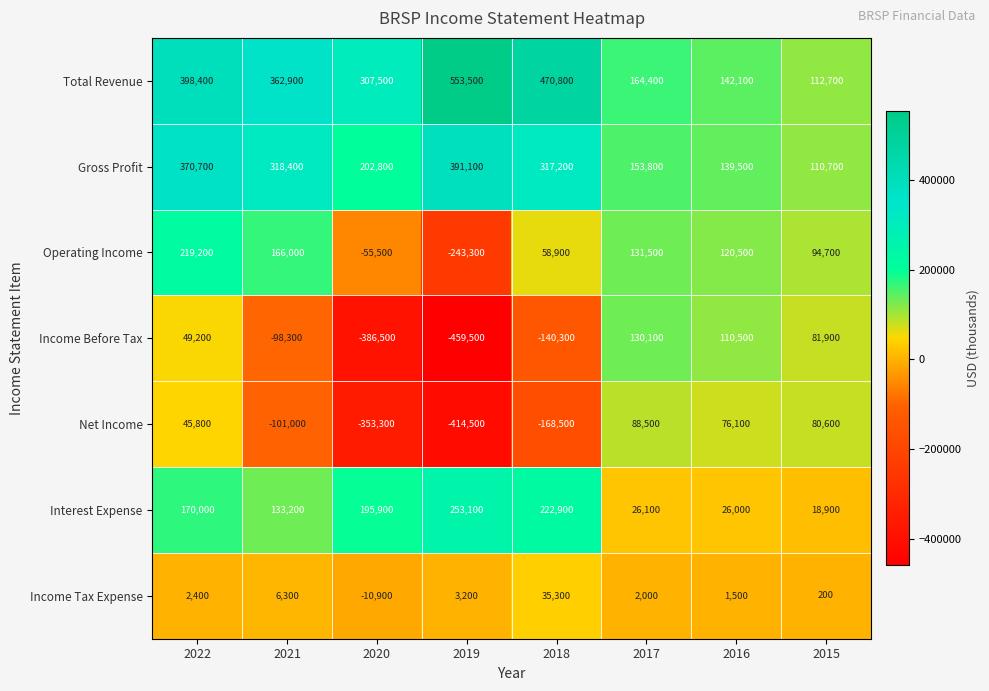

Which category has the highest value in the Net Income series?

2017